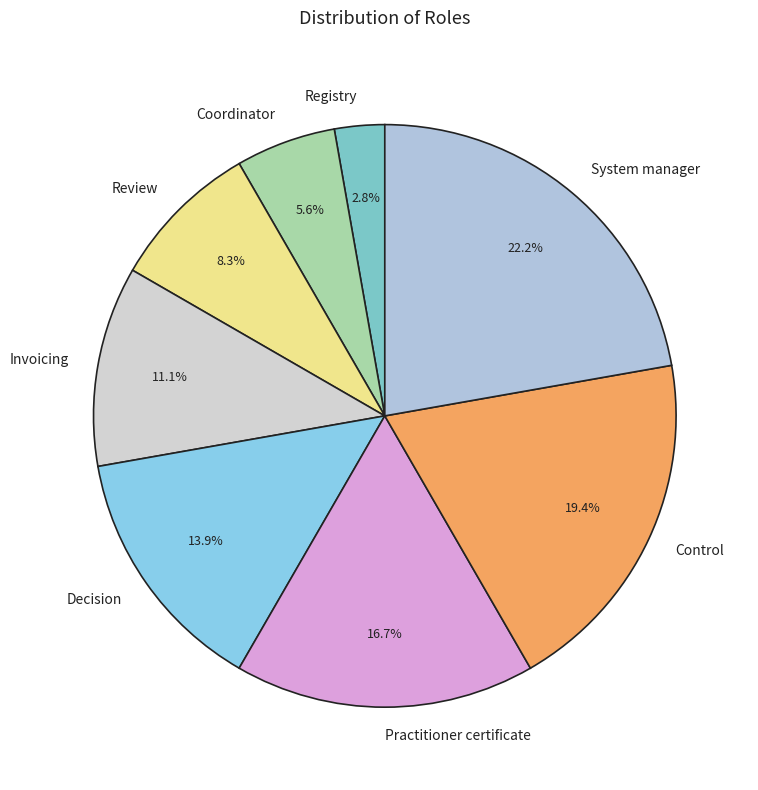

Count the number of slices in the pie.

8